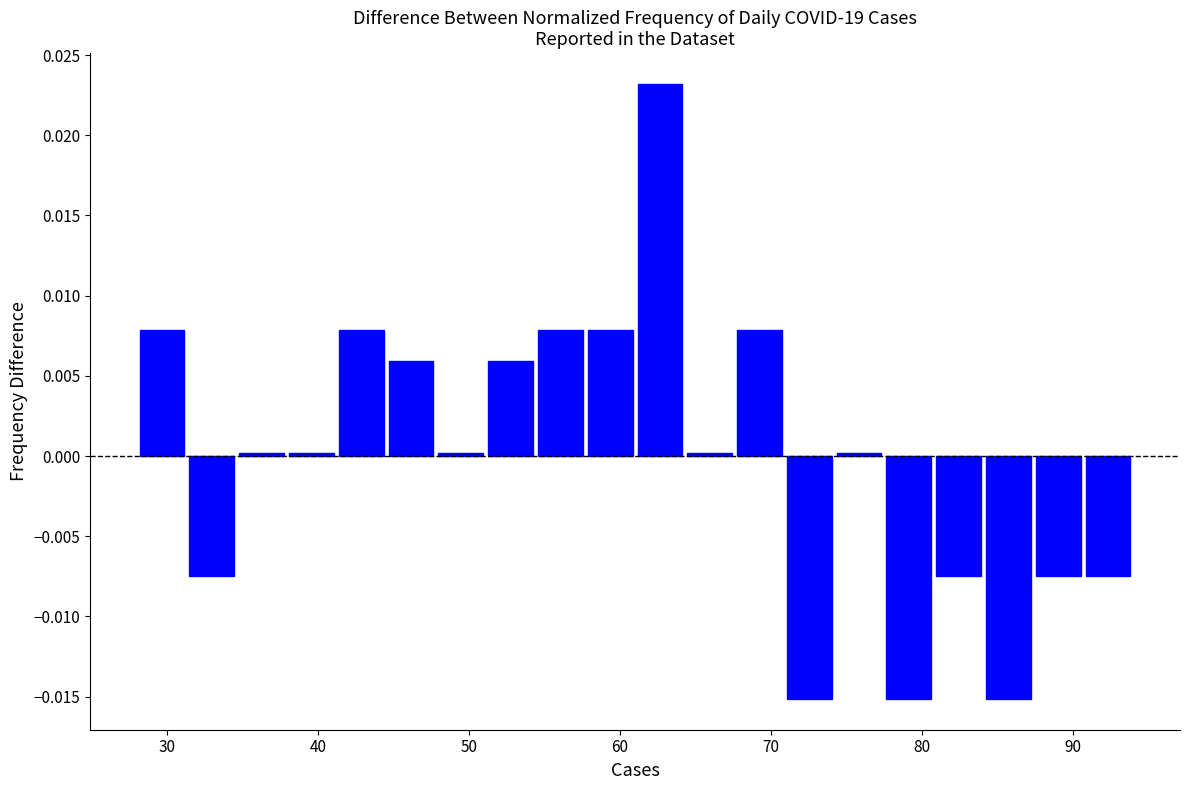

Read against the x-axis, roughly where is the centre of the tallest bar?

63